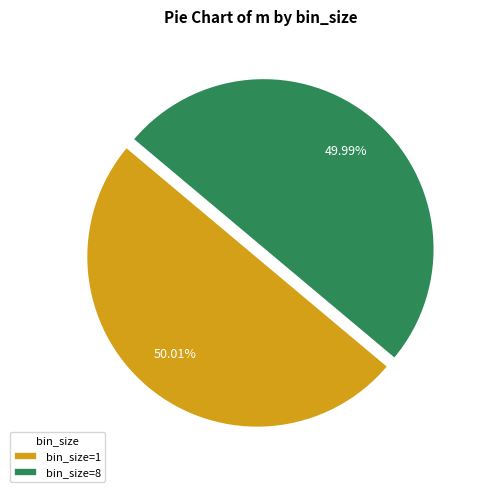

Does any single category account for the majority?

Yes